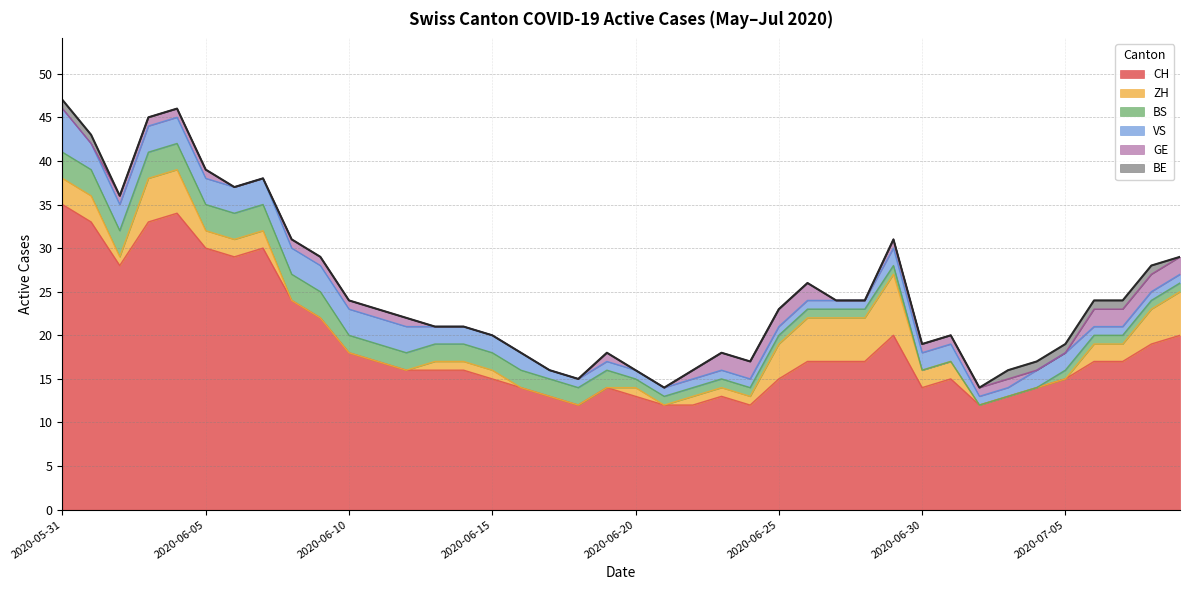

Reading left to right, what are all the values shown in this chart?

CH: 35	33	28	33	34	30	29	30	24	22	18	17	16	16	16	15	14	13	12	14	13	12	12	13	12	15	17	17	17	20	14	15	12	13	14	15	17	17	19	20
ZH: 3	3	1	5	5	2	2	2	0	0	0	0	0	1	1	1	0	0	0	0	1	0	1	1	1	4	5	5	5	7	2	2	0	0	0	0	2	2	4	5
BS: 3	3	3	3	3	3	3	3	3	3	2	2	2	2	2	2	2	2	2	2	1	1	1	1	1	1	1	1	1	1	0	0	0	0	0	1	1	1	1	1
VS: 5	3	3	3	3	3	3	3	3	3	3	3	3	2	2	2	2	1	1	1	1	1	1	1	1	1	1	1	1	2	2	2	1	1	2	2	1	1	1	1
GE: 0	0	1	1	1	1	0	0	1	1	1	1	1	0	0	0	0	0	0	1	0	0	1	2	2	2	2	0	0	1	1	1	1	1	0	0	2	2	2	2
BE: 1	1	0	0	0	0	0	0	0	0	0	0	0	0	0	0	0	0	0	0	0	0	0	0	0	0	0	0	0	0	0	0	0	1	1	1	1	1	1	0